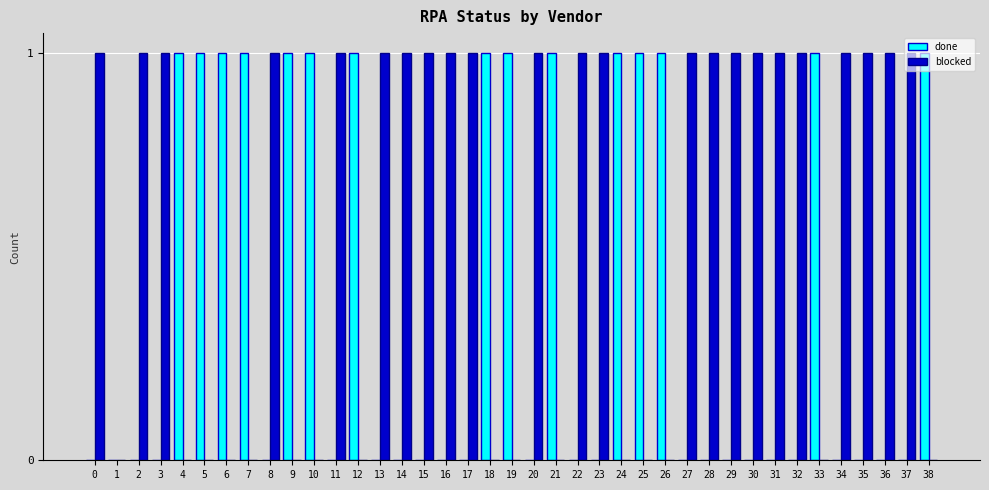

What is the highest value of the done series?

1